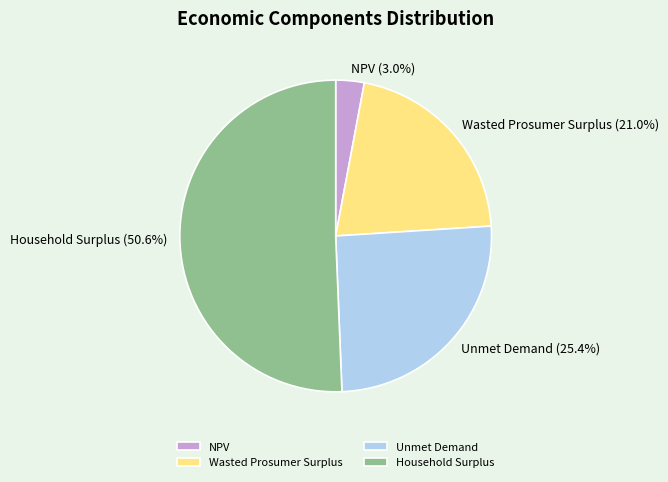

Is there a majority slice in this chart?

Yes